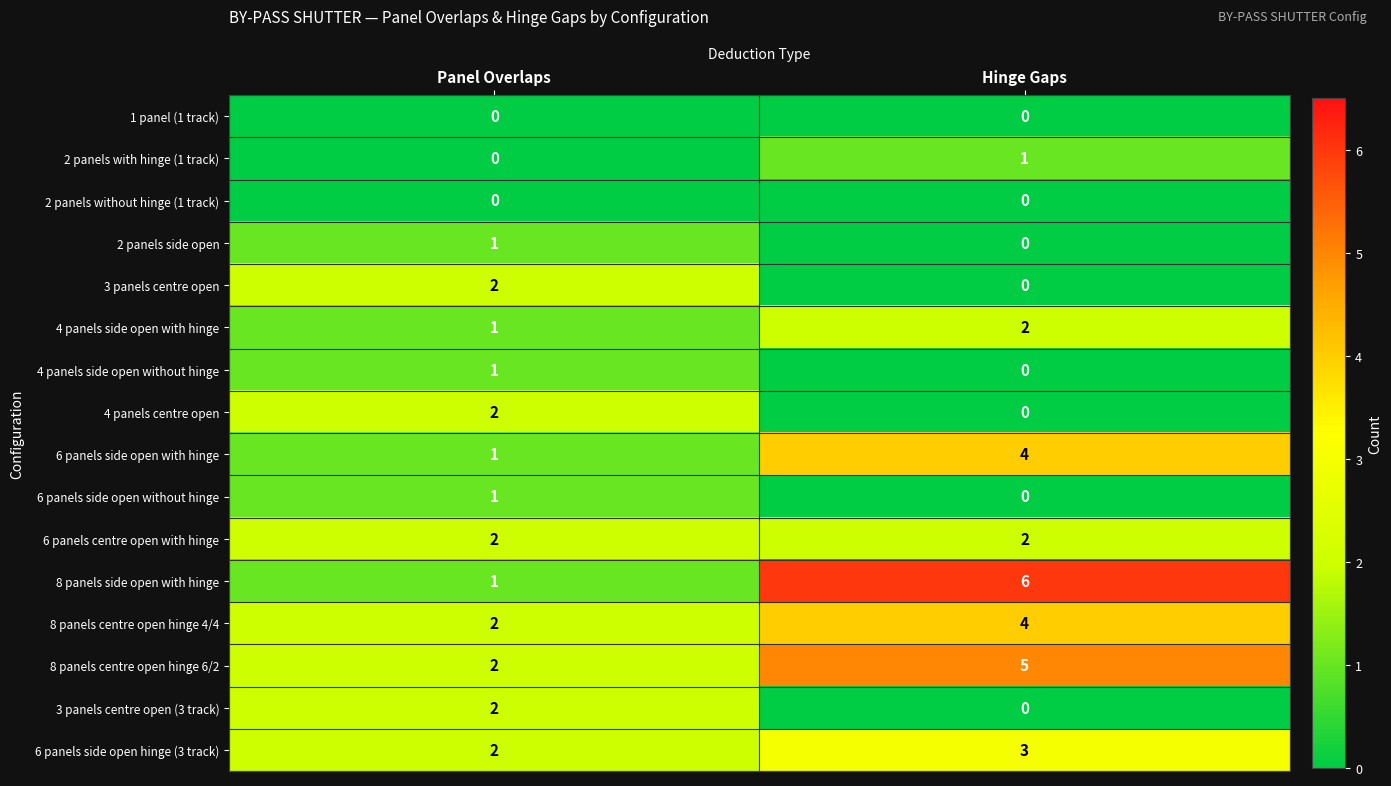

Which category has the highest value across all series?

Hinge Gaps